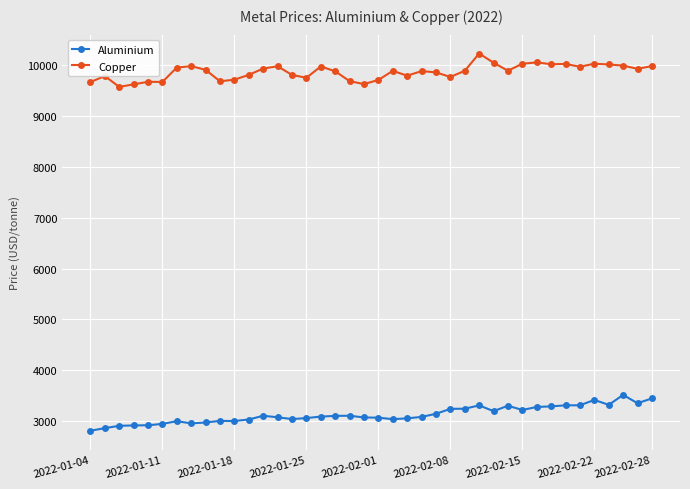

In Aluminium, how many points are higher than both neighbors (excluding endpoints)?

8